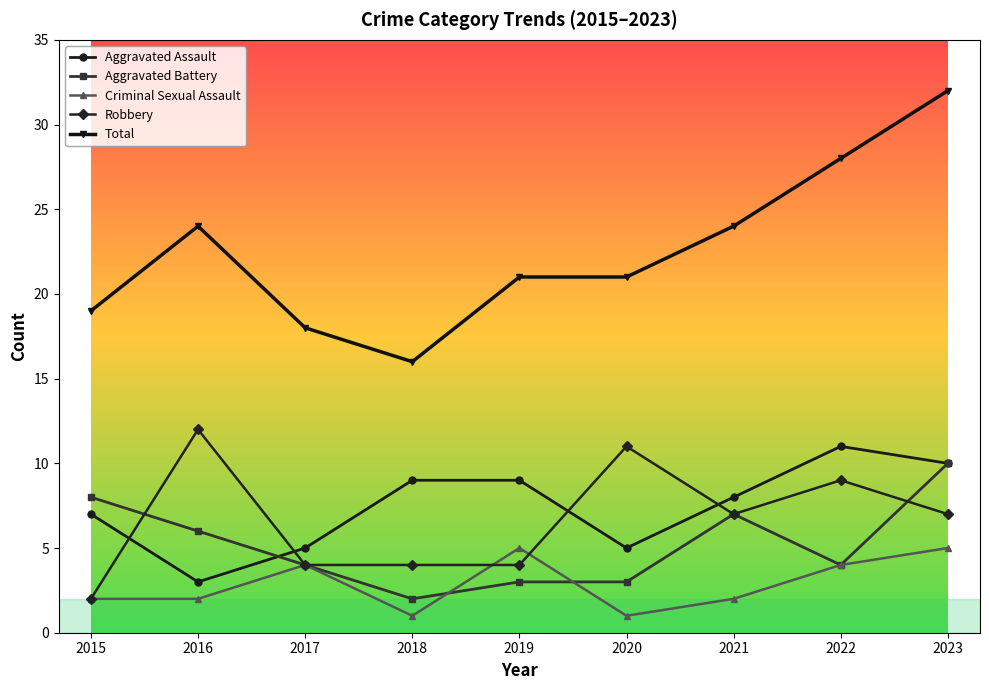

Is the value of Aggravated Battery at 2020 greater than the value of Total at 2022?

No